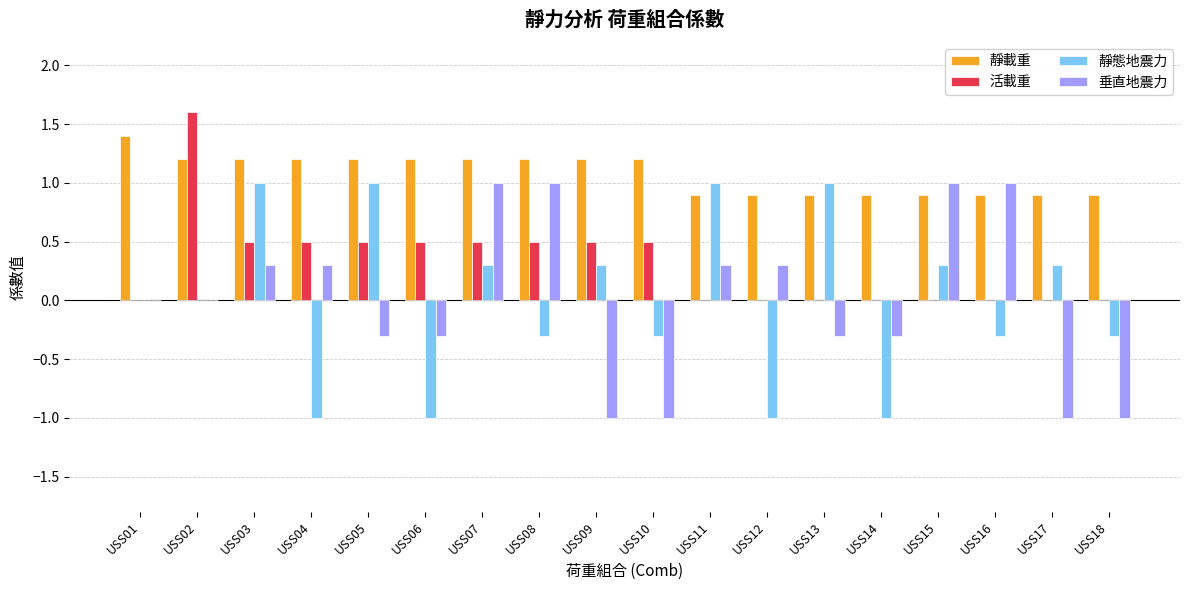

Which series changed the most between USS09 and USS15?

垂直地震力